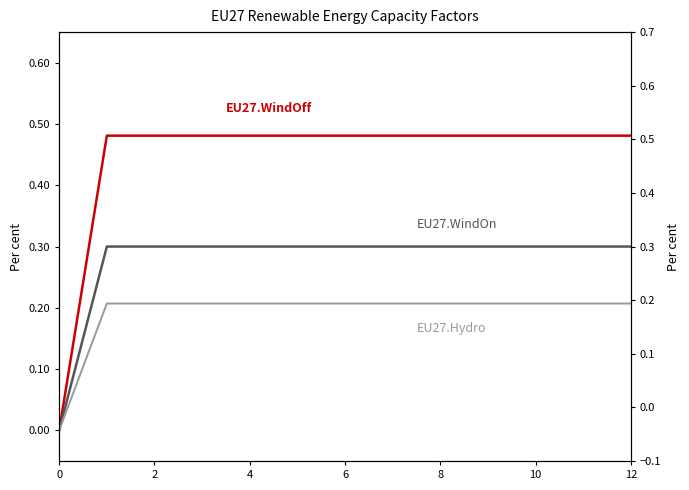

Is it true that EU27.WindOn equals 0.2 at 10?

False